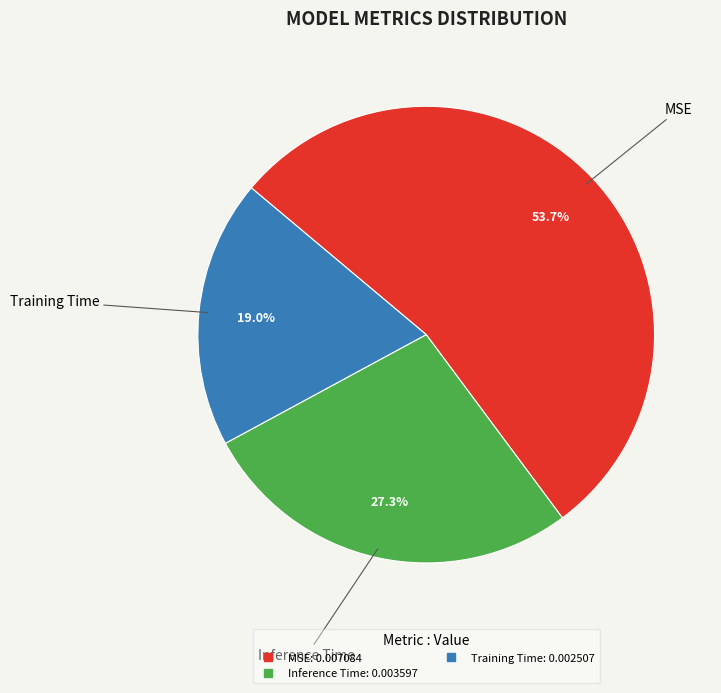

How many segments does this pie chart have?

3